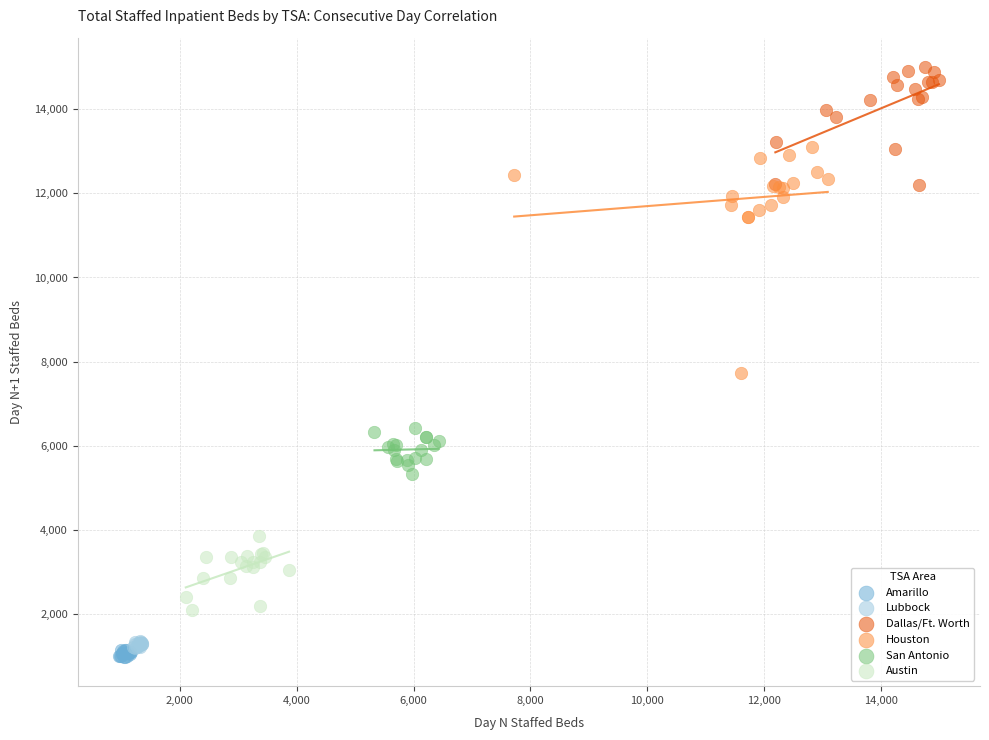

Which series reaches the maximum Y coordinate?

Dallas/Ft. Worth